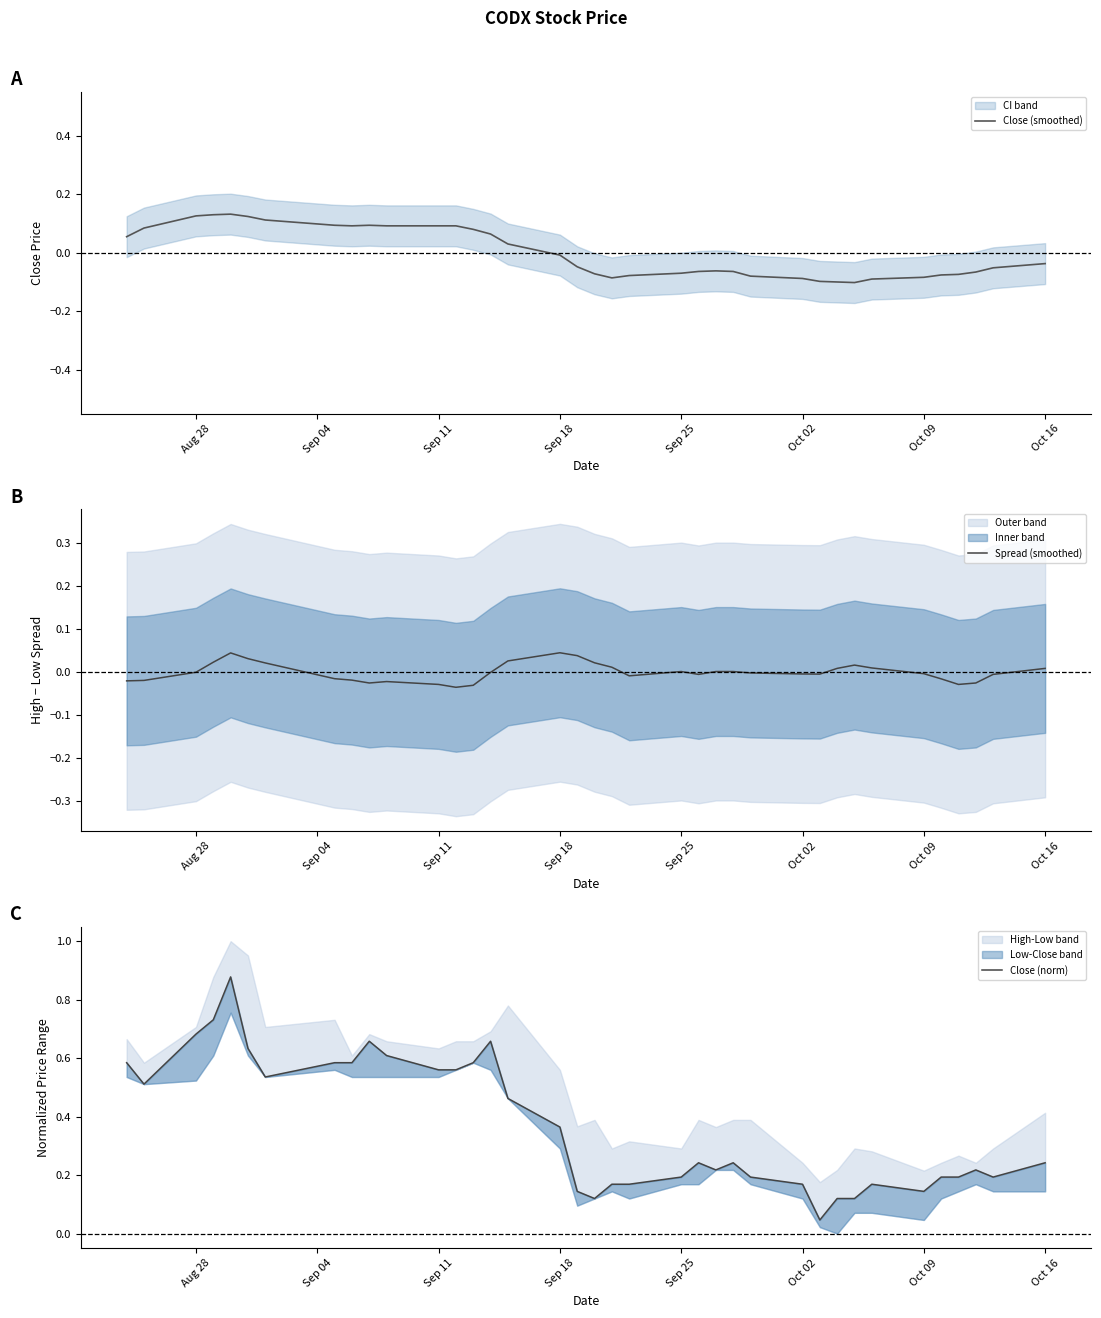

True or false: Close (norm) and Close (smoothed) cross at least once.

False